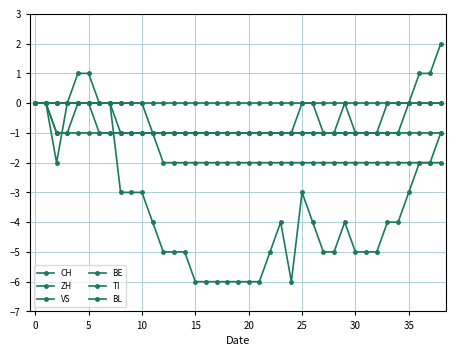

Reading left to right, what are all the values shown in this chart?

CH: 0	0	-2	0	1	1	0	0	-3	-3	-3	-4	-5	-5	-5	-6	-6	-6	-6	-6	-6	-6	-5	-4	-6	-3	-4	-5	-5	-4	-5	-5	-5	-4	-4	-3	-2	-2	-1
ZH: 0	0	-1	-1	0	0	0	0	-1	-1	-1	-1	-1	-1	-1	-1	-1	-1	-1	-1	-1	-1	-1	-1	-1	0	0	-1	-1	0	-1	-1	-1	-1	-1	0	1	1	2
VS: 0	0	0	0	0	0	0	0	0	0	0	-1	-2	-2	-2	-2	-2	-2	-2	-2	-2	-2	-2	-2	-2	-2	-2	-2	-2	-2	-2	-2	-2	-2	-2	-2	-2	-2	-2
BE: 0	0	-1	-1	-1	-1	-1	-1	-1	-1	-1	-1	-1	-1	-1	-1	-1	-1	-1	-1	-1	-1	-1	-1	-1	-1	-1	-1	-1	-1	-1	-1	-1	0	0	0	0	0	0
TI: 0	0	0	0	0	0	-1	-1	-1	-1	-1	-1	-1	-1	-1	-1	-1	-1	-1	-1	-1	-1	-1	-1	-1	-1	-1	-1	-1	-1	-1	-1	-1	-1	-1	-1	-1	-1	-1
BL: 0	0	0	0	0	0	0	0	0	0	0	0	0	0	0	0	0	0	0	0	0	0	0	0	0	0	0	0	0	0	0	0	0	0	0	0	0	0	0